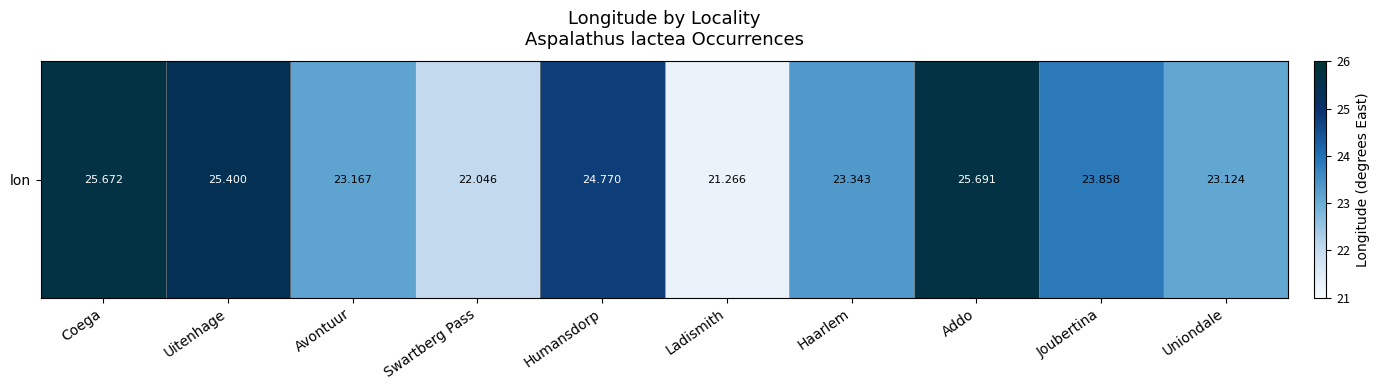

What is the average value?

23.8